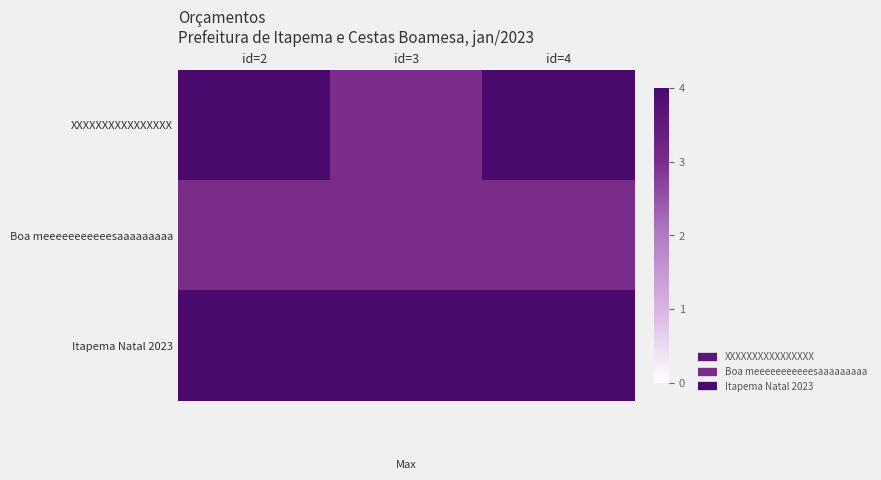

Which category has the lowest value across all series?

id=3